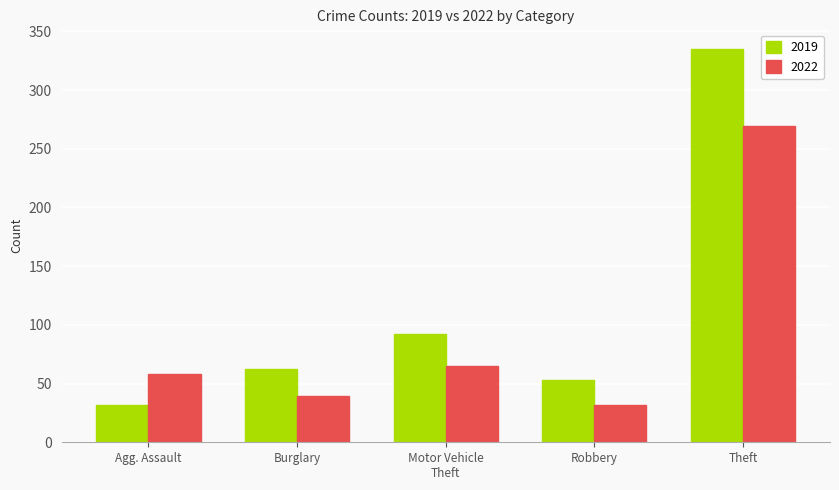

Reading left to right, transcribe all the data shown in this chart.

2019: 32	62	92	53	335
2022: 58	39	65	32	269